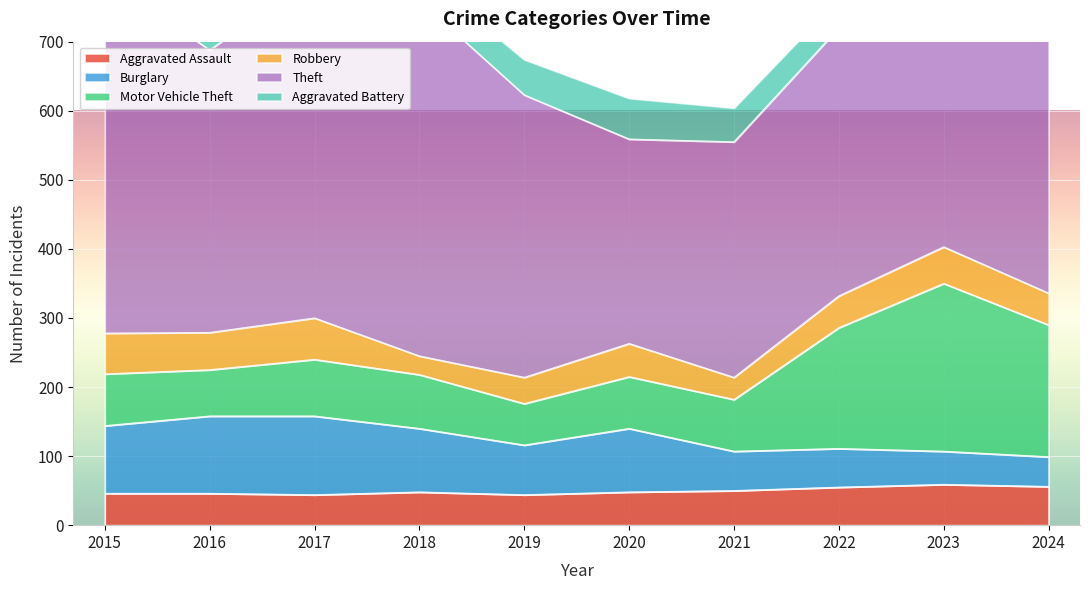

Is the value of Theft at 2021 greater than the value of Robbery at 2019?

Yes